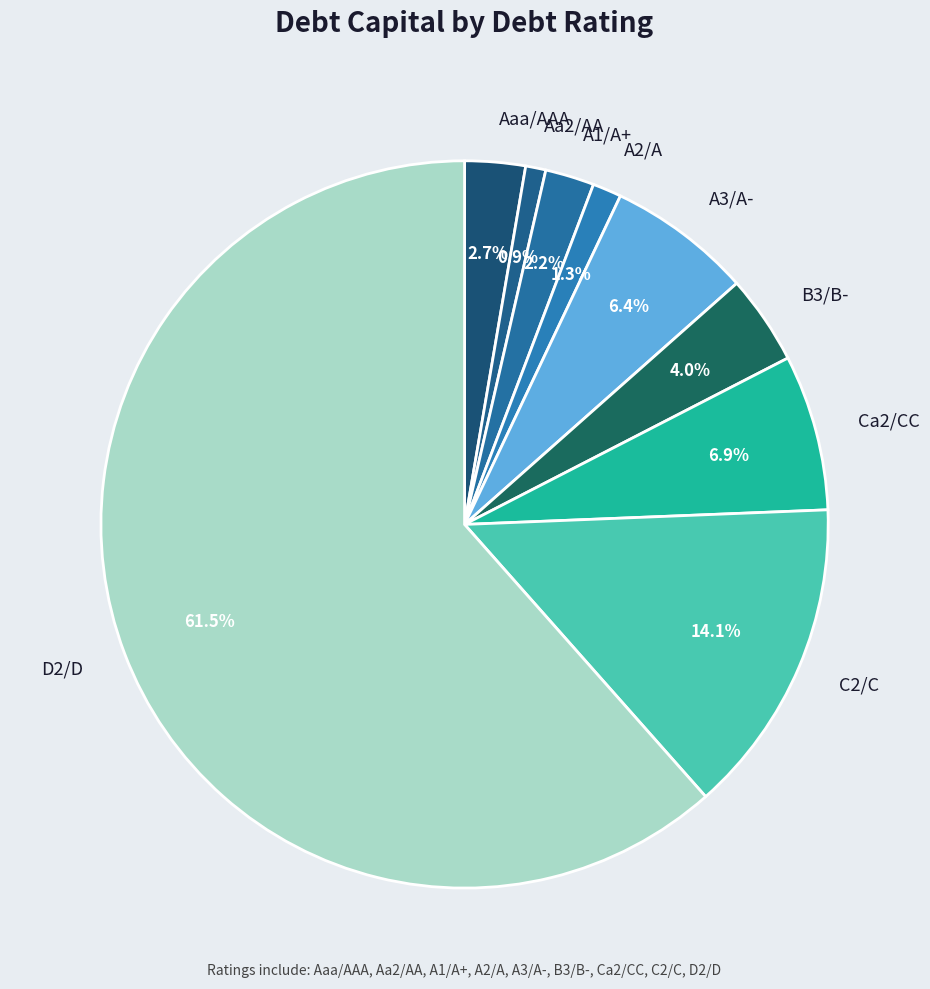

How many segments does this pie chart have?

9